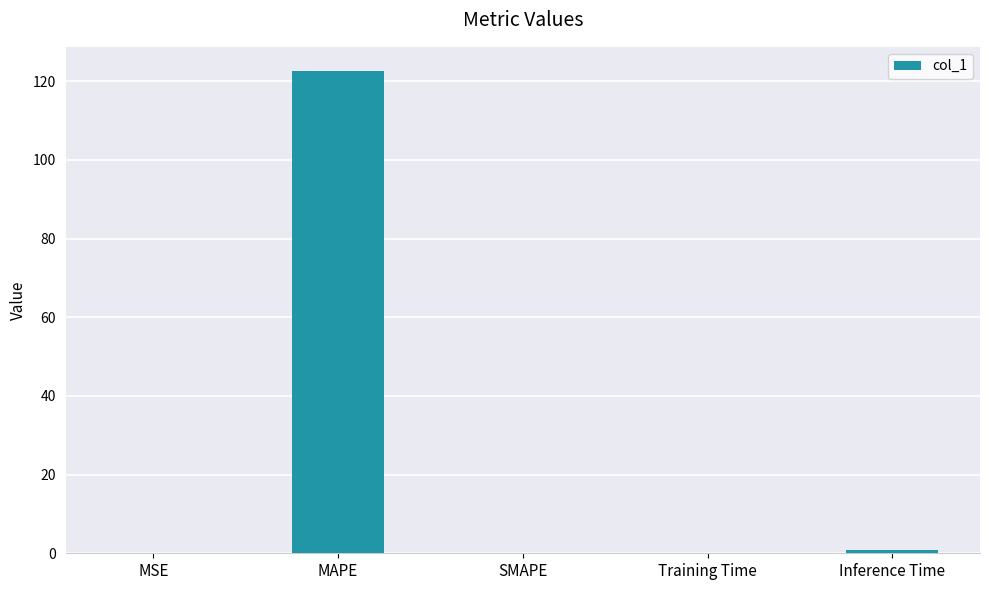

Which has a higher value, MSE or MAPE?

MAPE